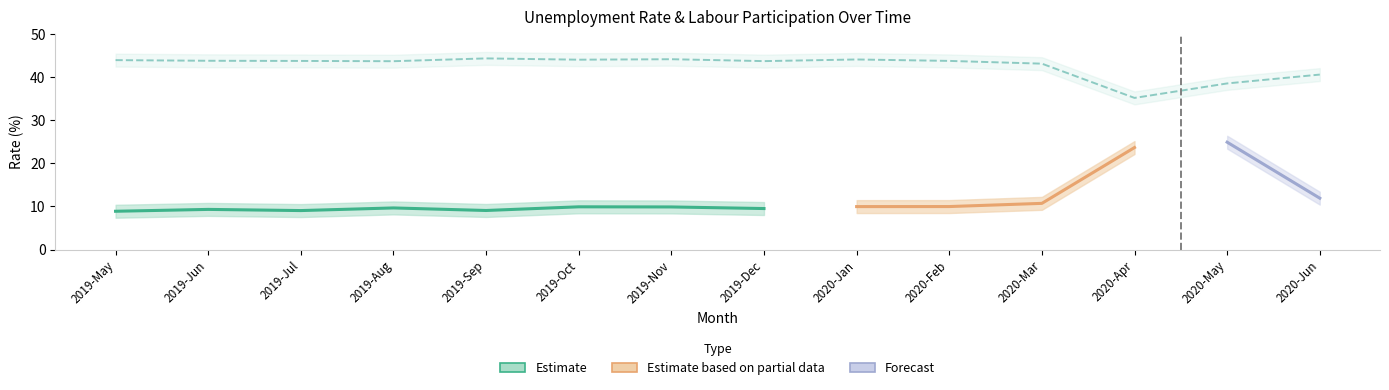

Approximately how many times larger is the value at 2020-Jan compared to 2020-Mar?

1.0